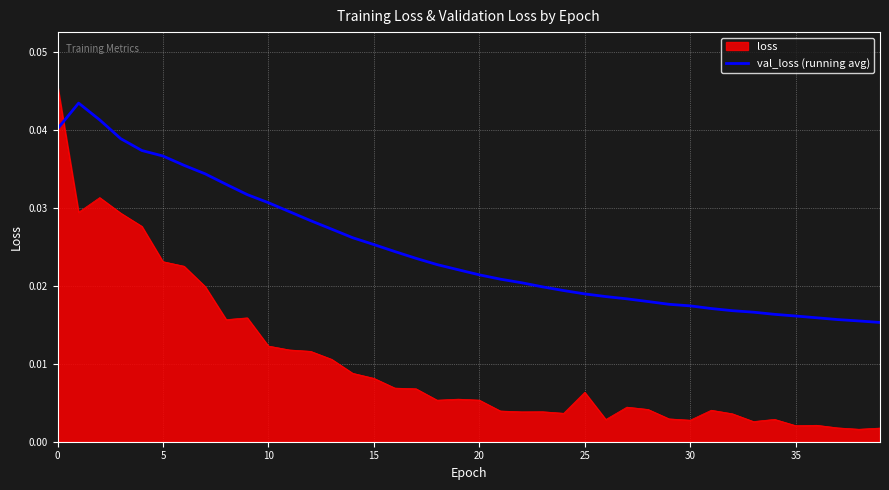

True or false: loss and val_loss (running avg) cross at least once.

True